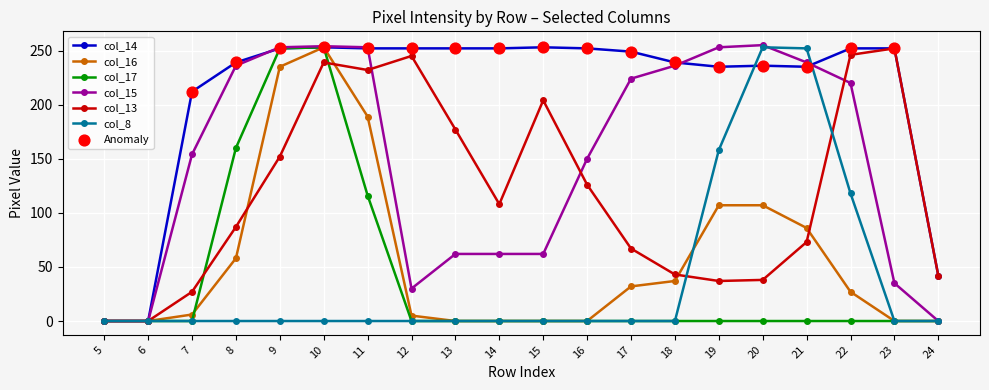

What is the spread (max minus min) of values at 13?

252